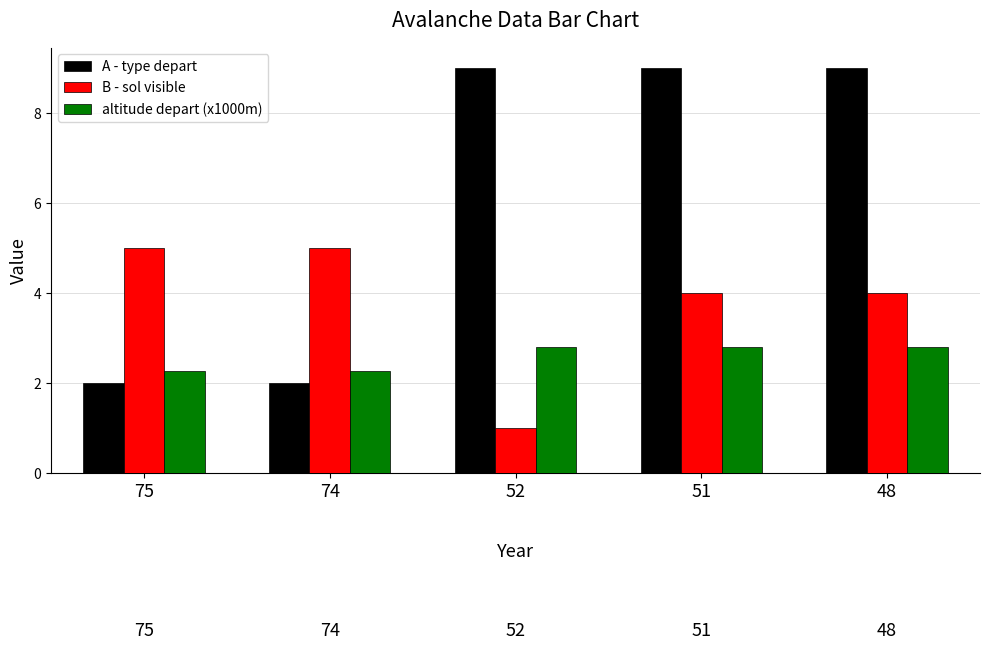

What is the approximate value of A - type depart at 51?

9.0